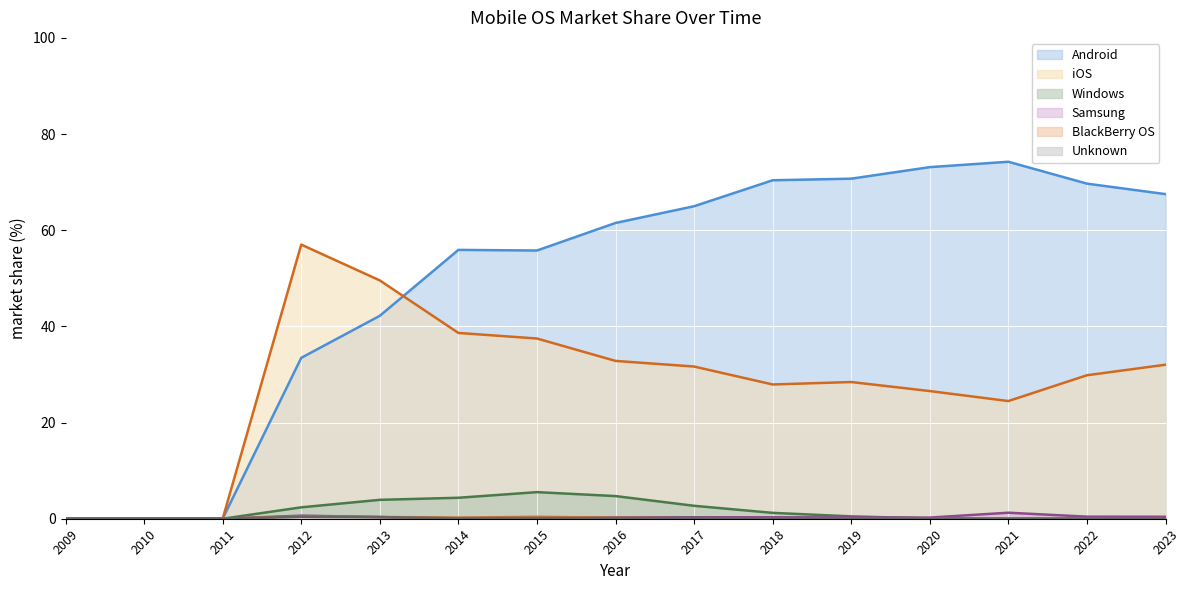

List the labels in order of Windows value, smallest first.

2009, 2010, 2011, 2022, 2021, 2023, 2020, 2019, 2018, 2012, 2017, 2013, 2014, 2016, 2015